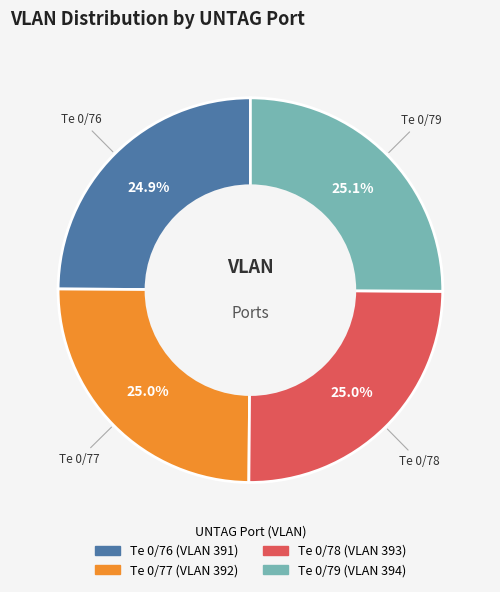

Count the number of slices in the pie.

4